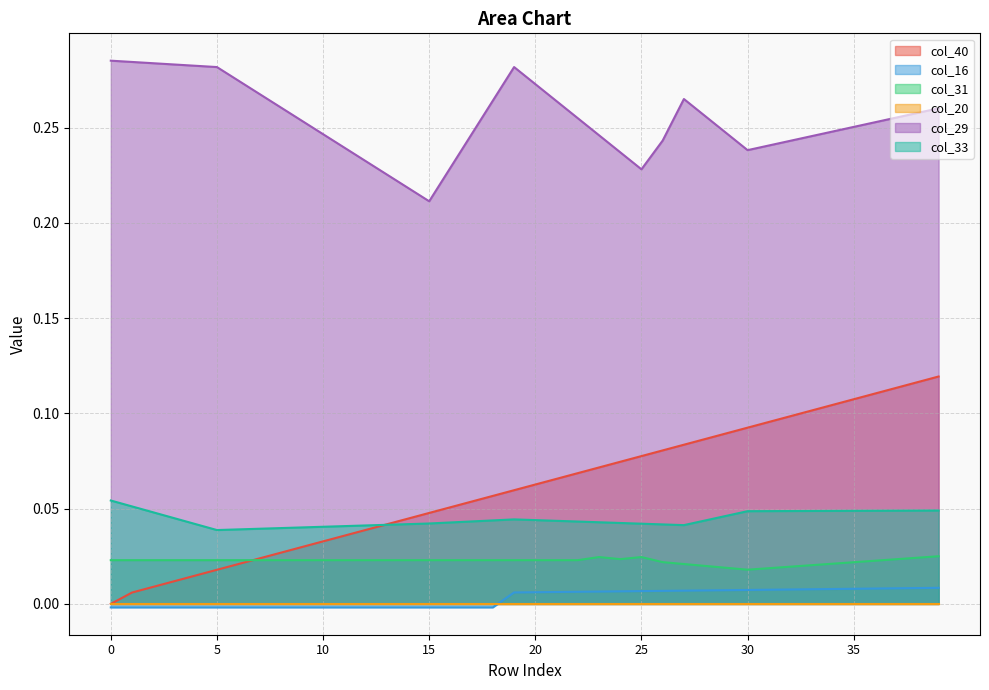

What is the spread (max minus min) of values at 38?

0.2